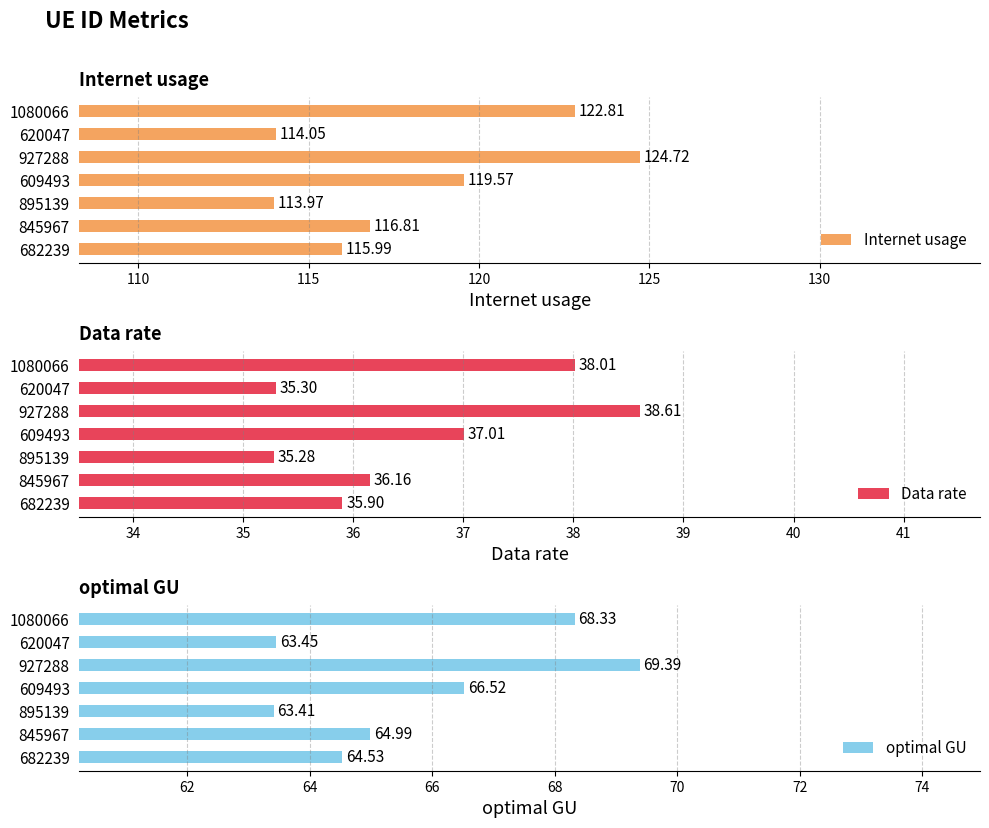

What are all the series names shown in the legend?

Internet usage, Data rate, optimal GU